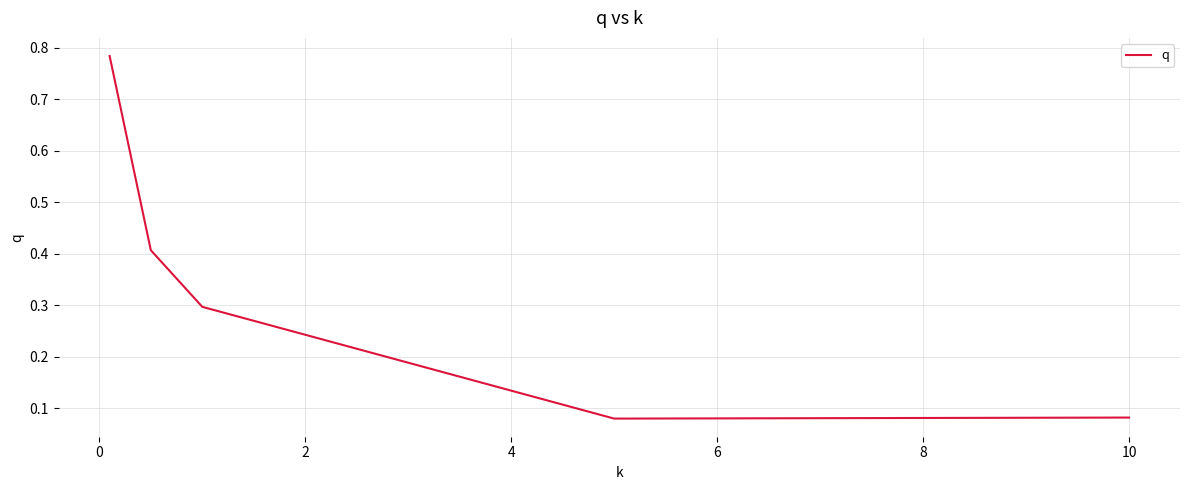

Count the values in the range 0 to 1.

5